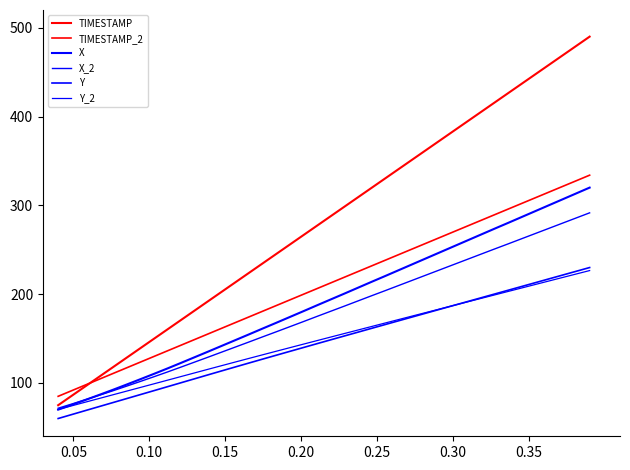

Is this an area chart (filled region under the line)?

No